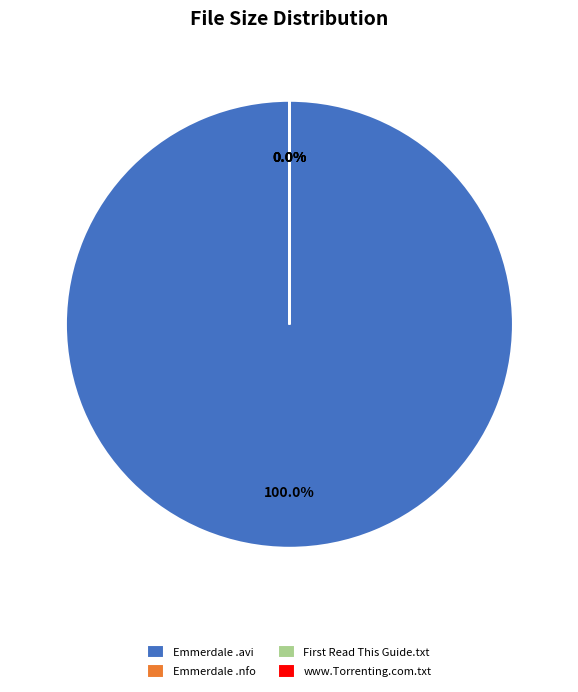

Is Emmerdale.S42E113.HDTV.XviD-AFG.avi the majority of the pie?

Yes